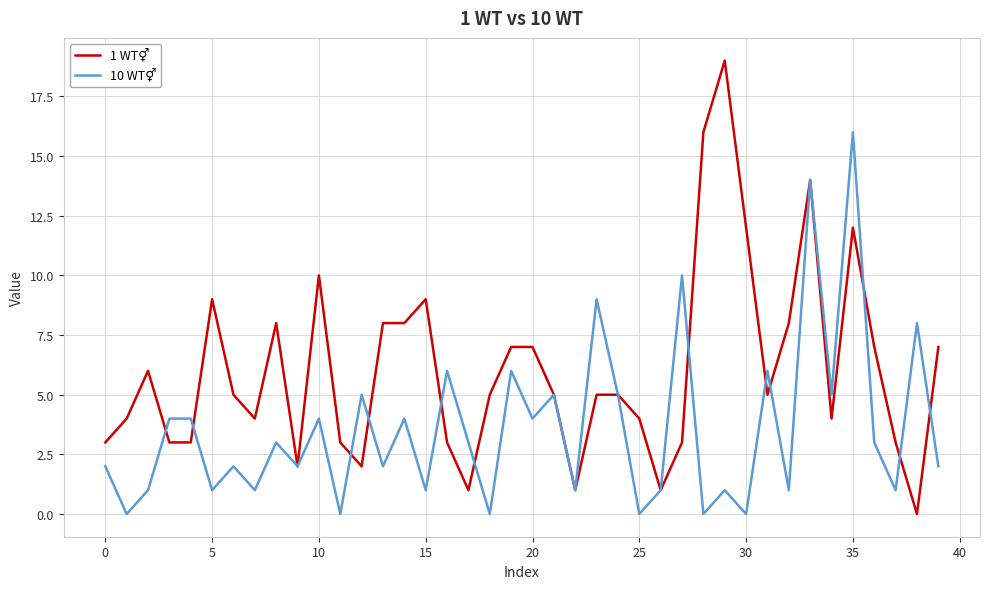

Reading left to right, list all the values displayed in this chart.

1 WT⚥: 3	4	6	3	3	9	5	4	8	2	10	3	2	8	8	9	3	1	5	7	7	5	1	5	5	4	1	3	16	19	12	5	8	14	4	12	7	3	0	7
10 WT⚥: 2	0	1	4	4	1	2	1	3	2	4	0	5	2	4	1	6	3	0	6	4	5	1	9	5	0	1	10	0	1	0	6	1	14	5	16	3	1	8	2